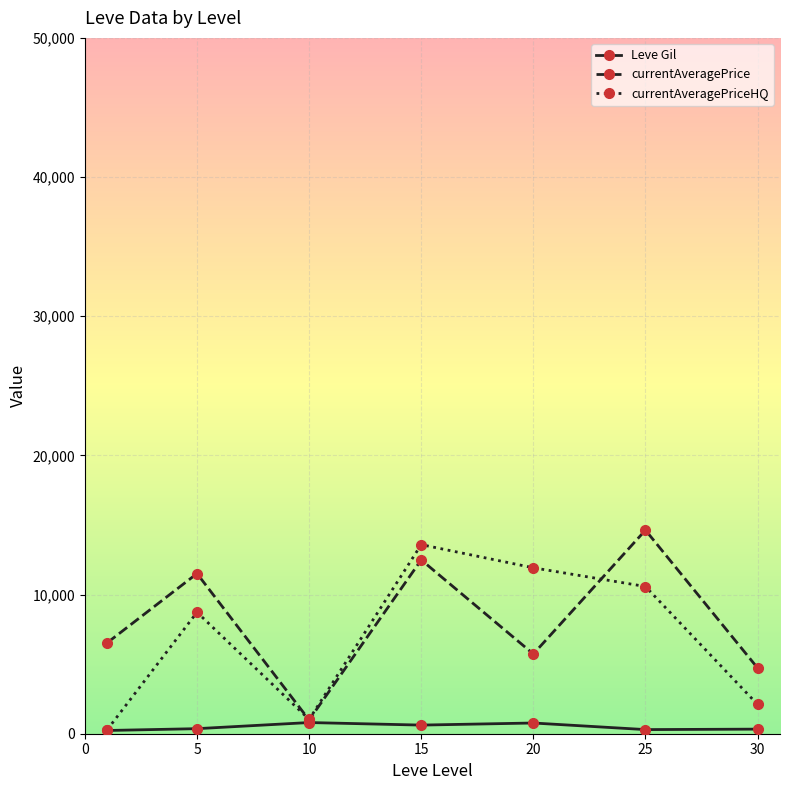

What is the maximum value for currentAveragePrice?

14628.0